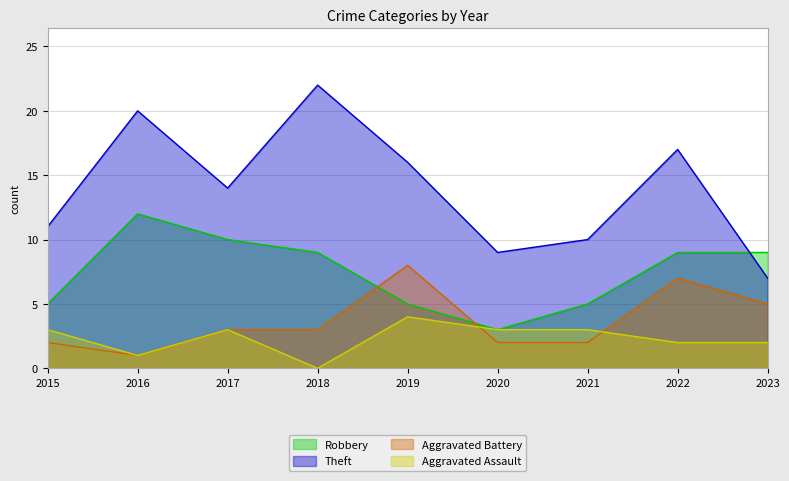

At which label is Robbery closest to 7?

2015